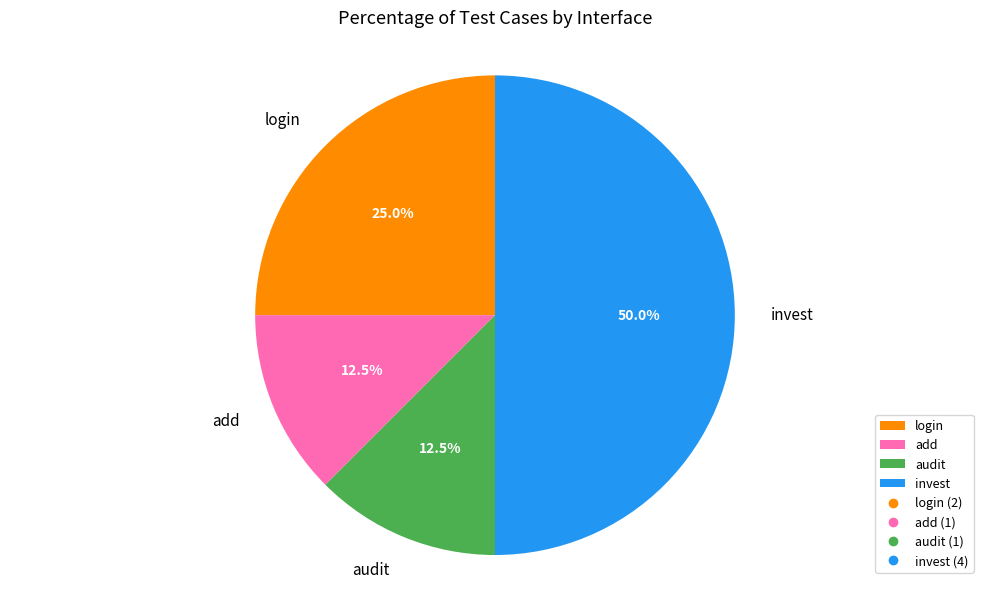

Between add and invest, which is larger?

invest